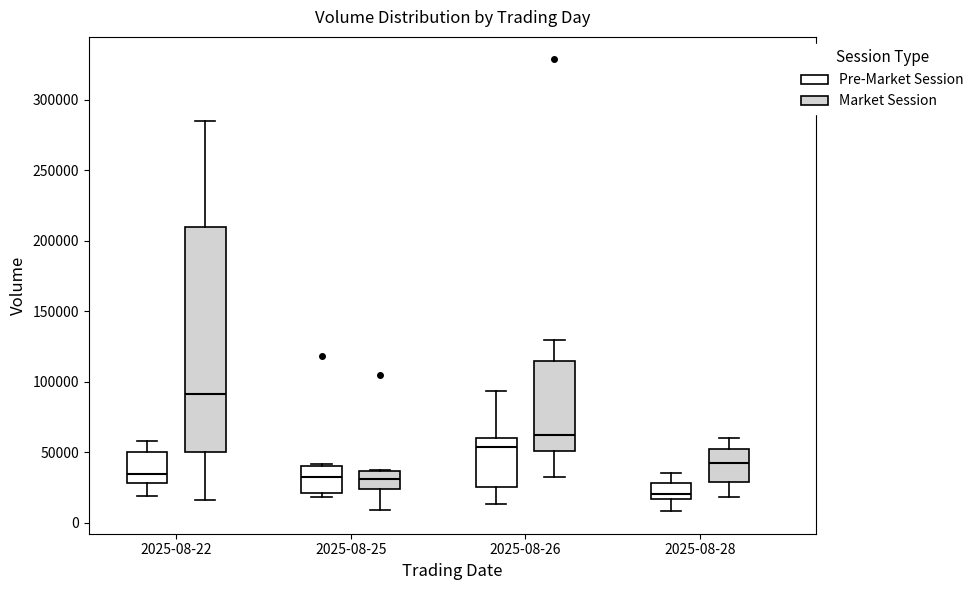

Reading left to right, transcribe this box plot: for each box, give where its median line is, the range the box spans, and where its two whiskers end, as read against the y-axis. The values are not printed on the chart, so give them approximately, as read against the axis.

2025-08-22 (Pre-Market Session): median 35000, box 30000 to 50000, whiskers 20000 to 60000
2025-08-22 (Market Session): median 90000, box 50000 to 210000, whiskers 15000 to 285000
2025-08-25 (Pre-Market Session): median 30000, box 20000 to 40000, whiskers 20000 (just below the box's lower edge) to 40000
2025-08-25 (Market Session): median 30000, box 25000 to 35000, whiskers 10000 to 35000
2025-08-26 (Pre-Market Session): median 55000, box 25000 to 60000, whiskers 15000 to 95000
2025-08-26 (Market Session): median 60000, box 50000 to 115000, whiskers 30000 to 130000
2025-08-28 (Pre-Market Session): median 20000, box 15000 to 30000, whiskers 10000 to 35000
2025-08-28 (Market Session): median 45000, box 30000 to 55000, whiskers 20000 to 60000